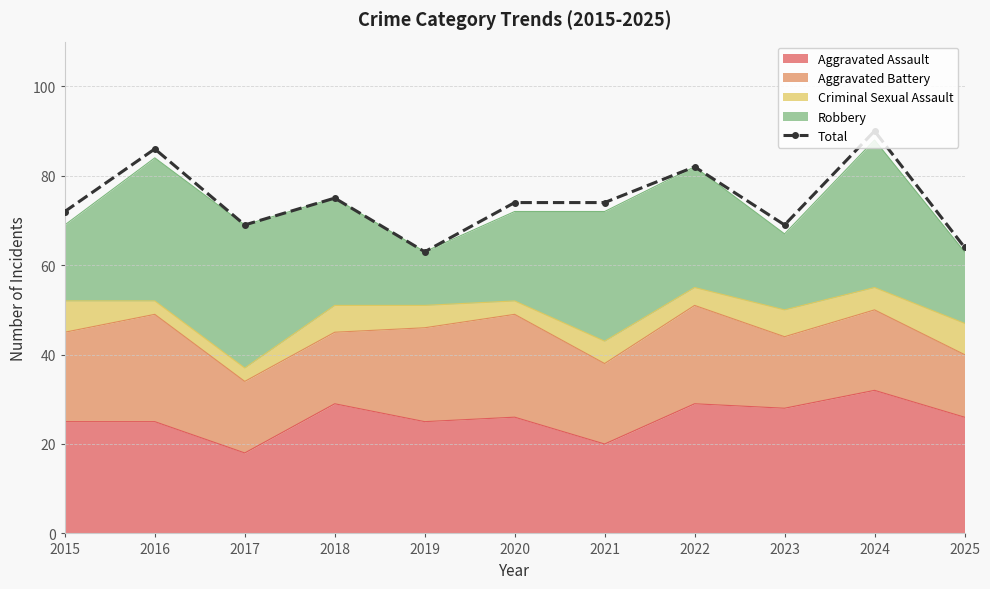

What is the approximate value at 2019, to the nearest 10?

60